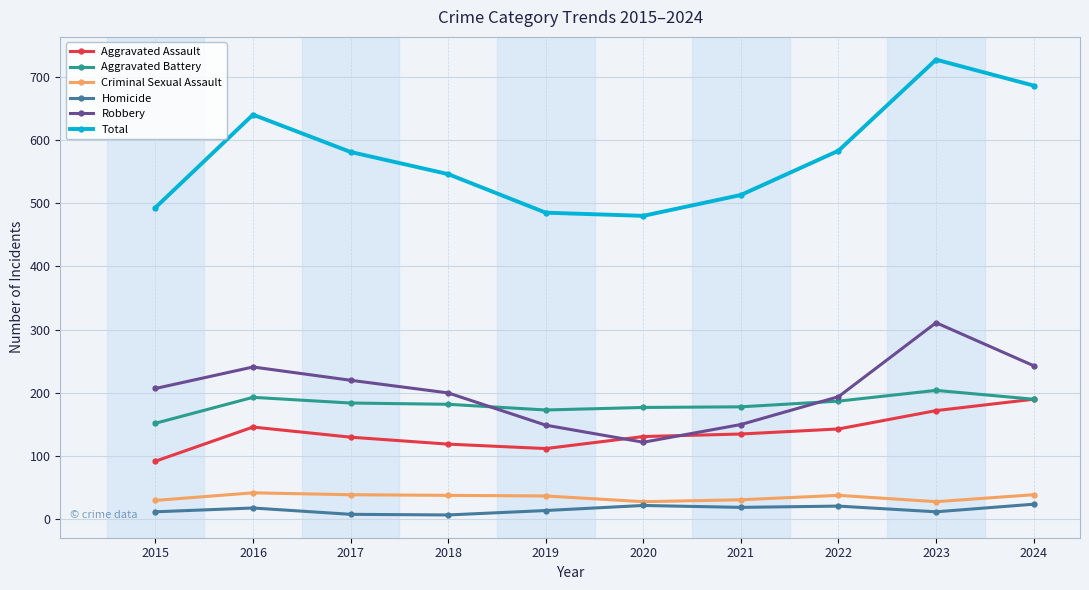

The value of Homicide at 2016 is 18. True or false?

True